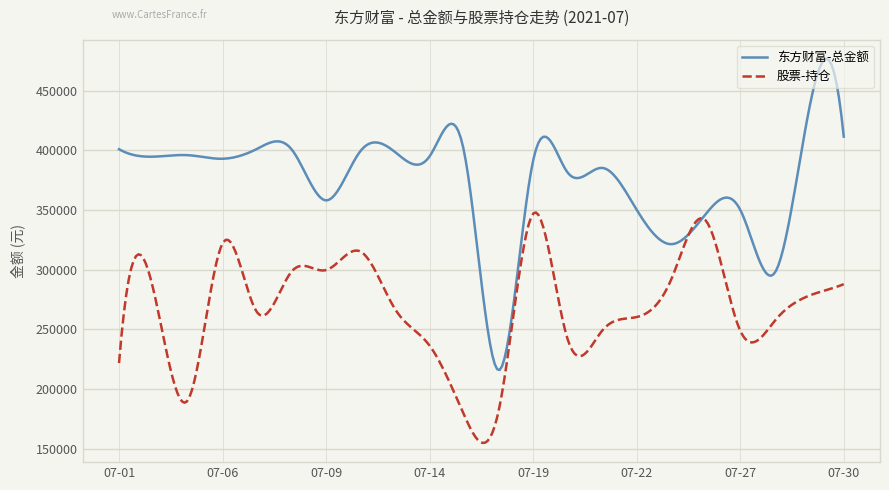

What is the minimum value shown in the chart?

154694.0